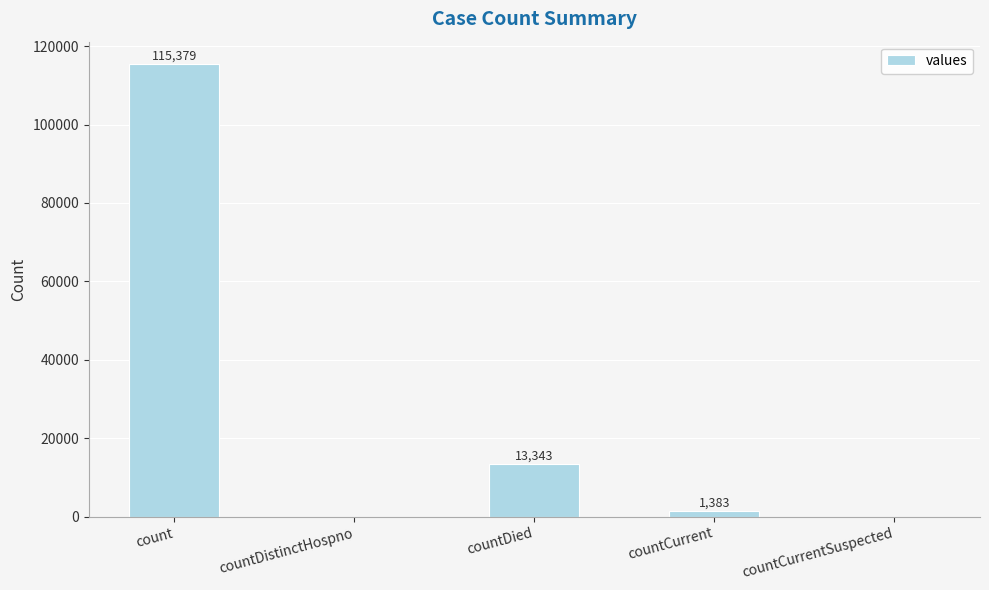

What is the sum of the values at countCurrentSuspected and countCurrent?

1383